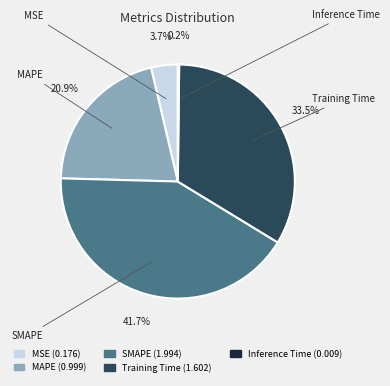

To the nearest percent, what is the difference between the largest and smallest slice percentages?

42%